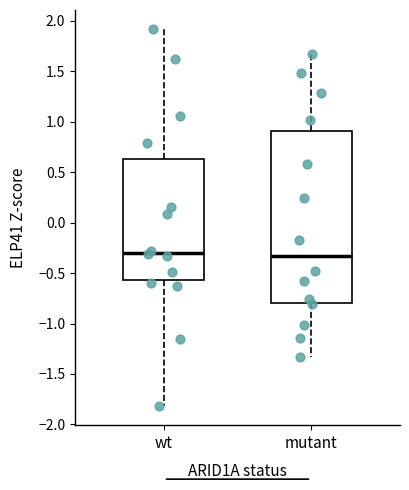

Where is the lower edge of the box for wt on the y-axis? The values are not printed on the chart, so give them approximately, as read against the axis.

-0.55